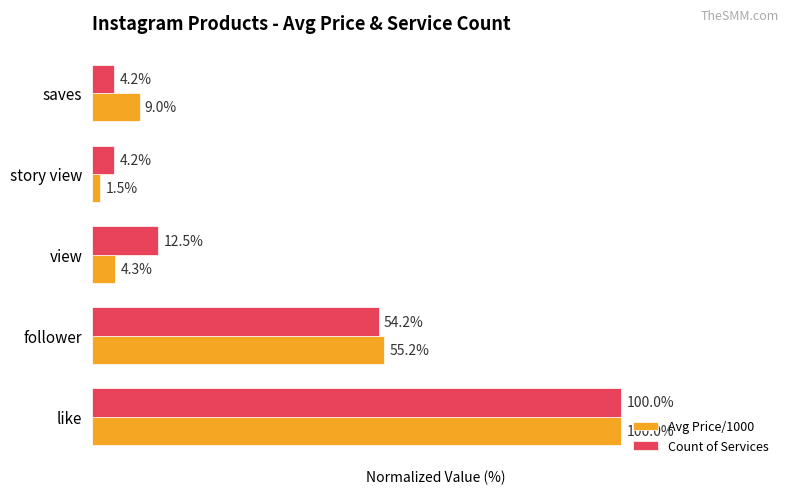

Which series changed the most between view and story view?

Count of Services